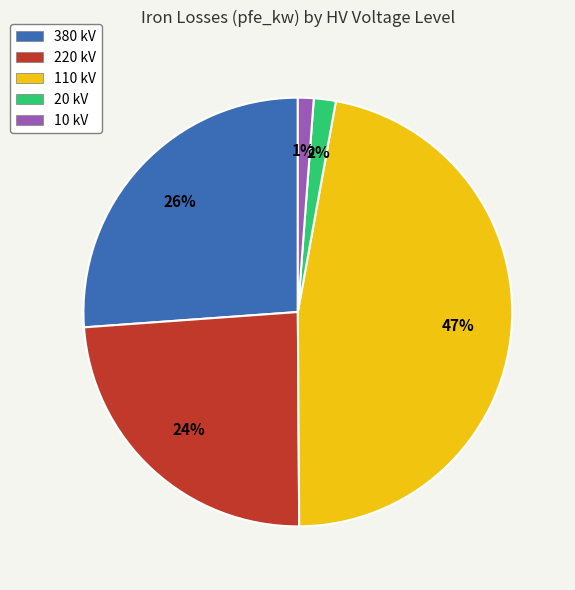

To the nearest percent, what percentage of the pie is 20 kV?

2%